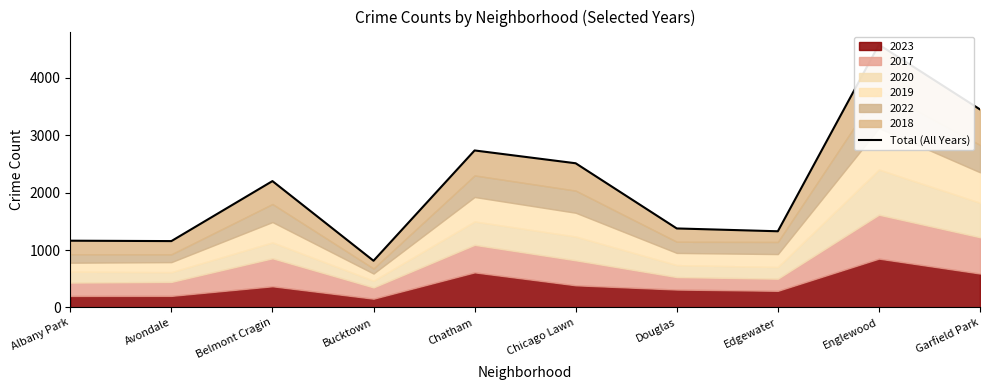

Where does the data first go above 2199?

Chatham